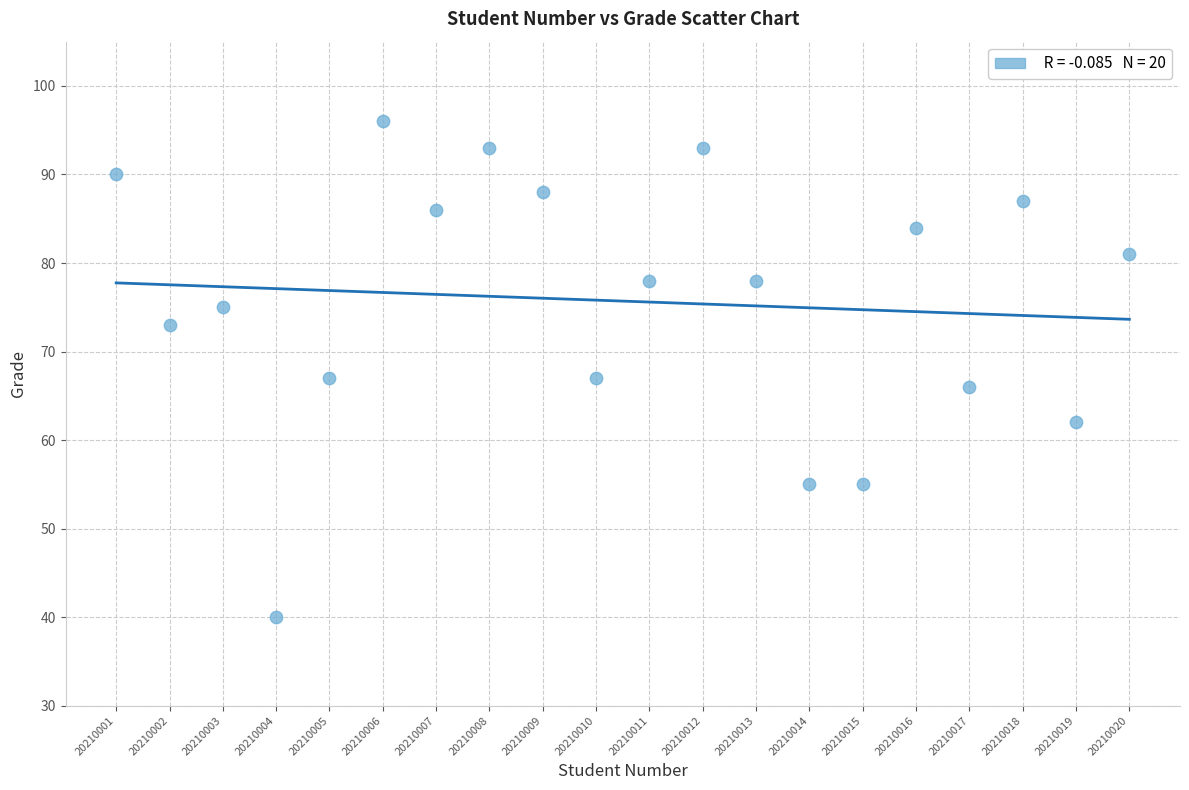

What is the range of Y values (max minus min)?

56